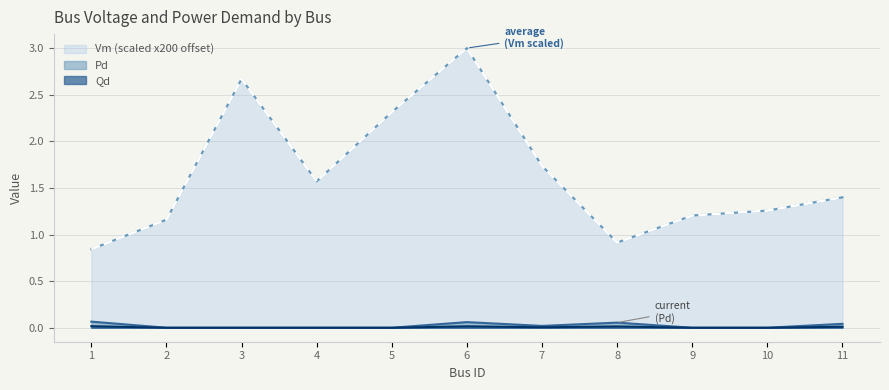

How many lines are shown in the chart?

3